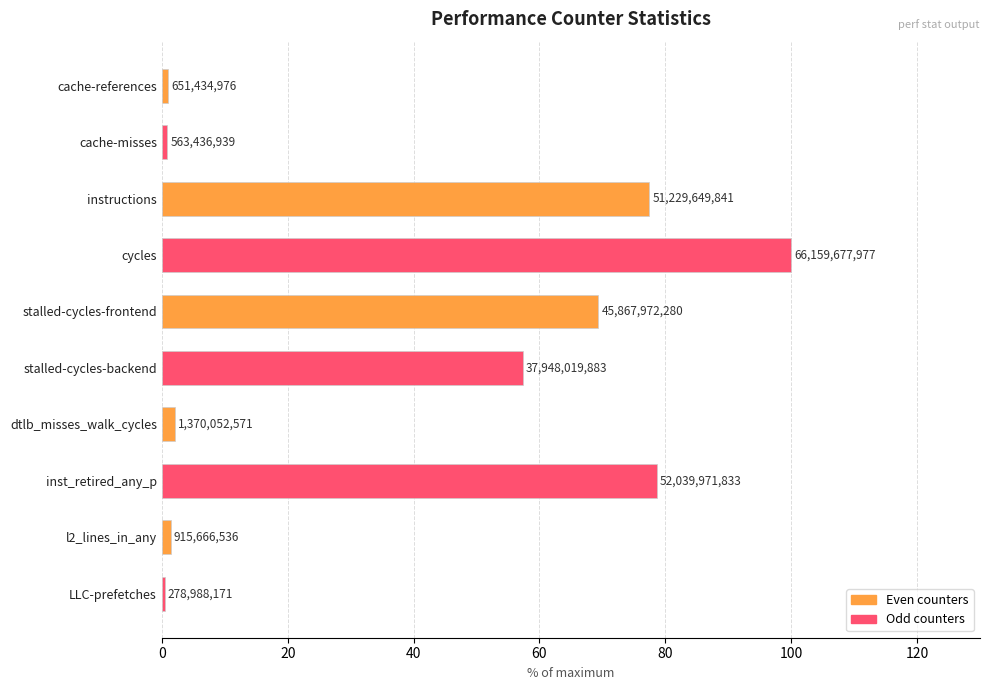

How many bars are there in total?

10